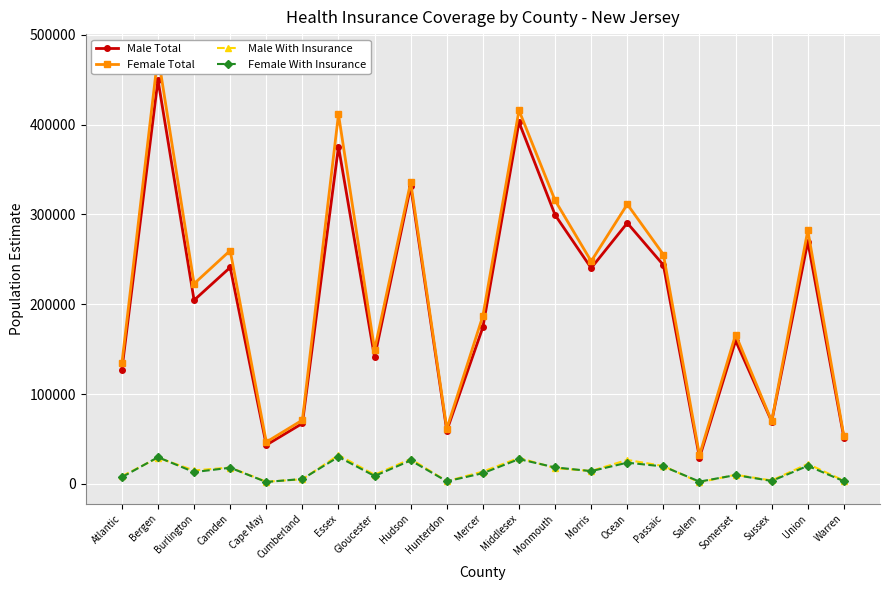

Which series ends up on top after the final intersection of Female With Insurance and Male With Insurance?

Male With Insurance